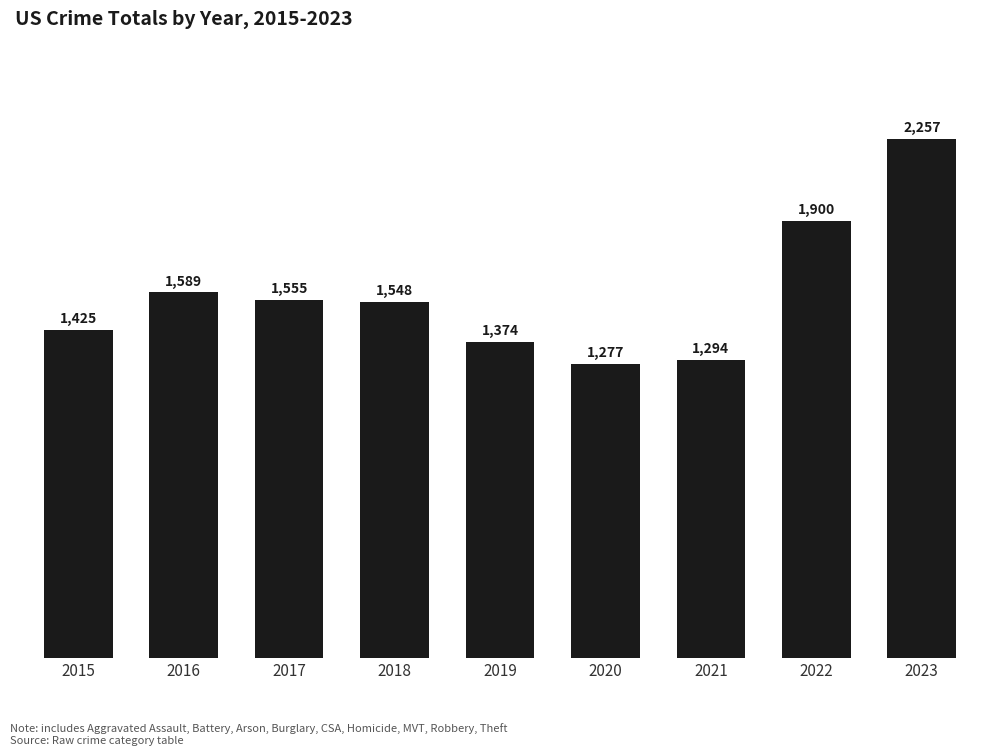

Are the bars horizontal?

No